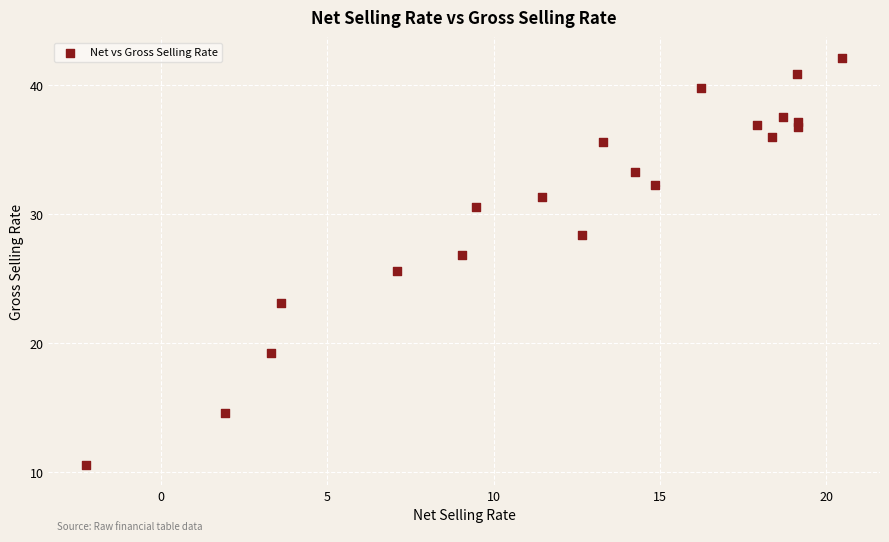

What is the range of X values (max minus min)?

22.7